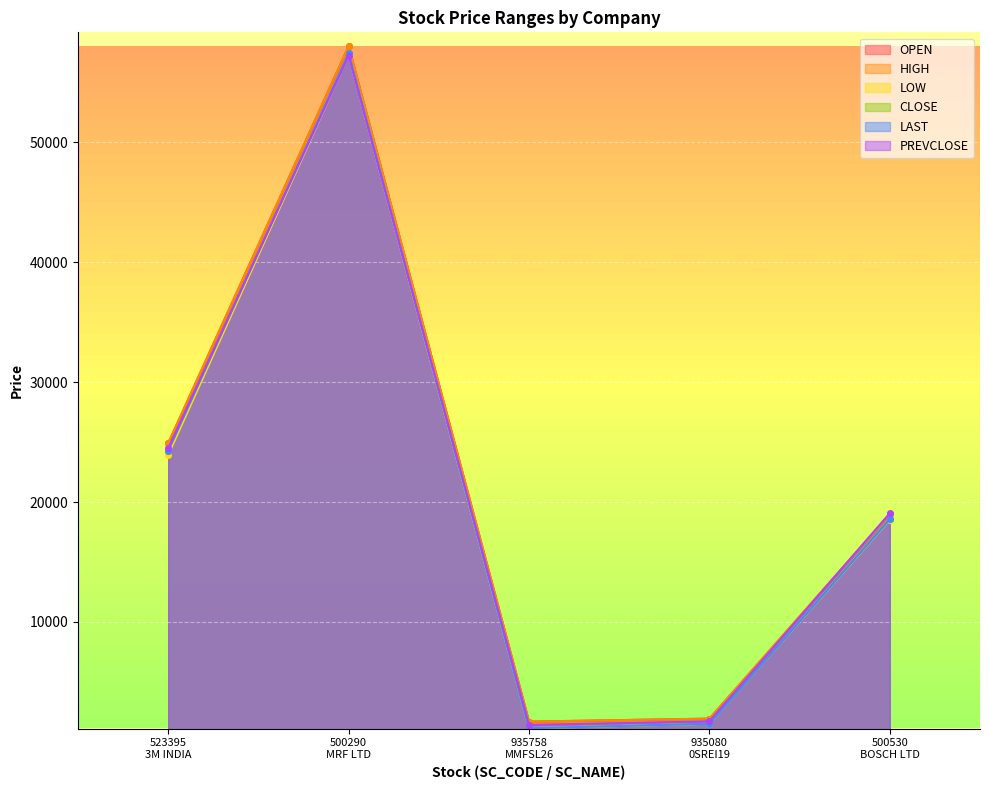

What is the label of the 1st point from the left?

523395
3M INDIA